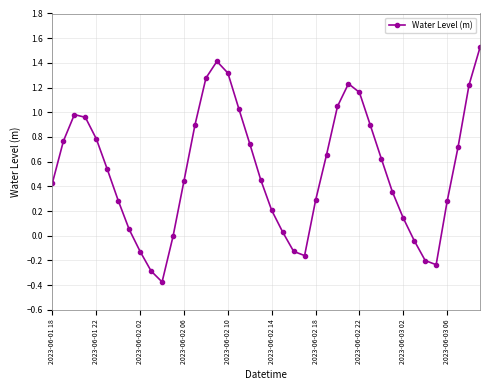

True or false: there are more than 2 points higher than both neighbors.

True